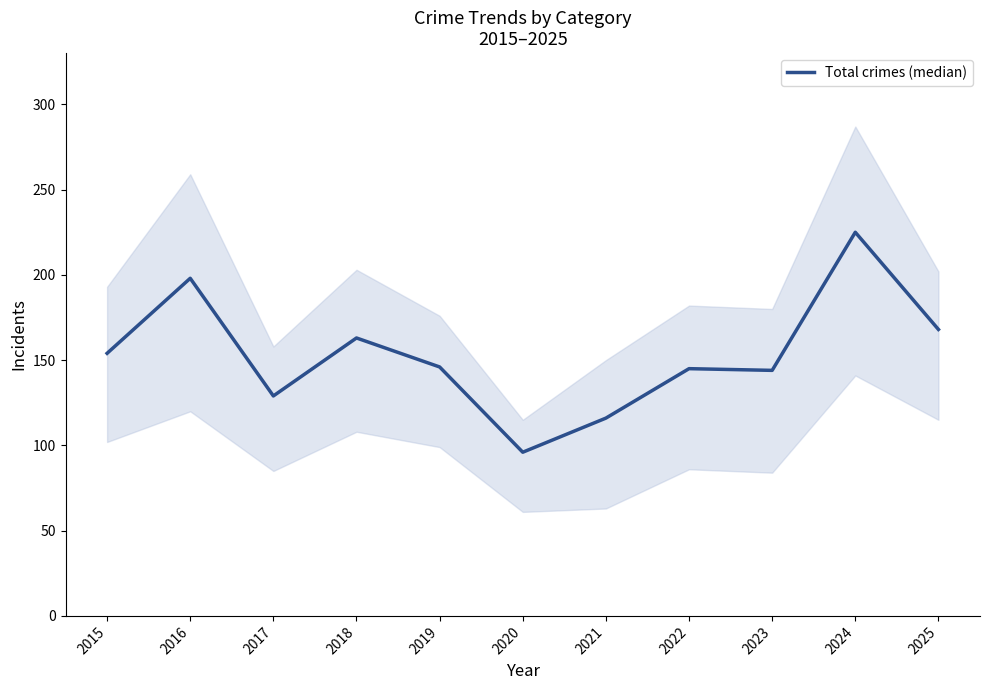

Reading left to right, transcribe all the data shown in this chart.

2015=154	2016=198	2017=129	2018=163	2019=146	2020=96	2021=116	2022=145	2023=144	2024=225	2025=168